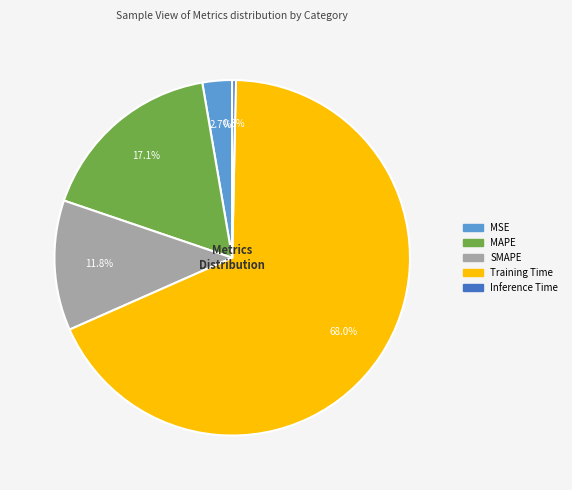

Rank the categories by value from lowest to highest.

Inference Time, MSE, SMAPE, MAPE, Training Time